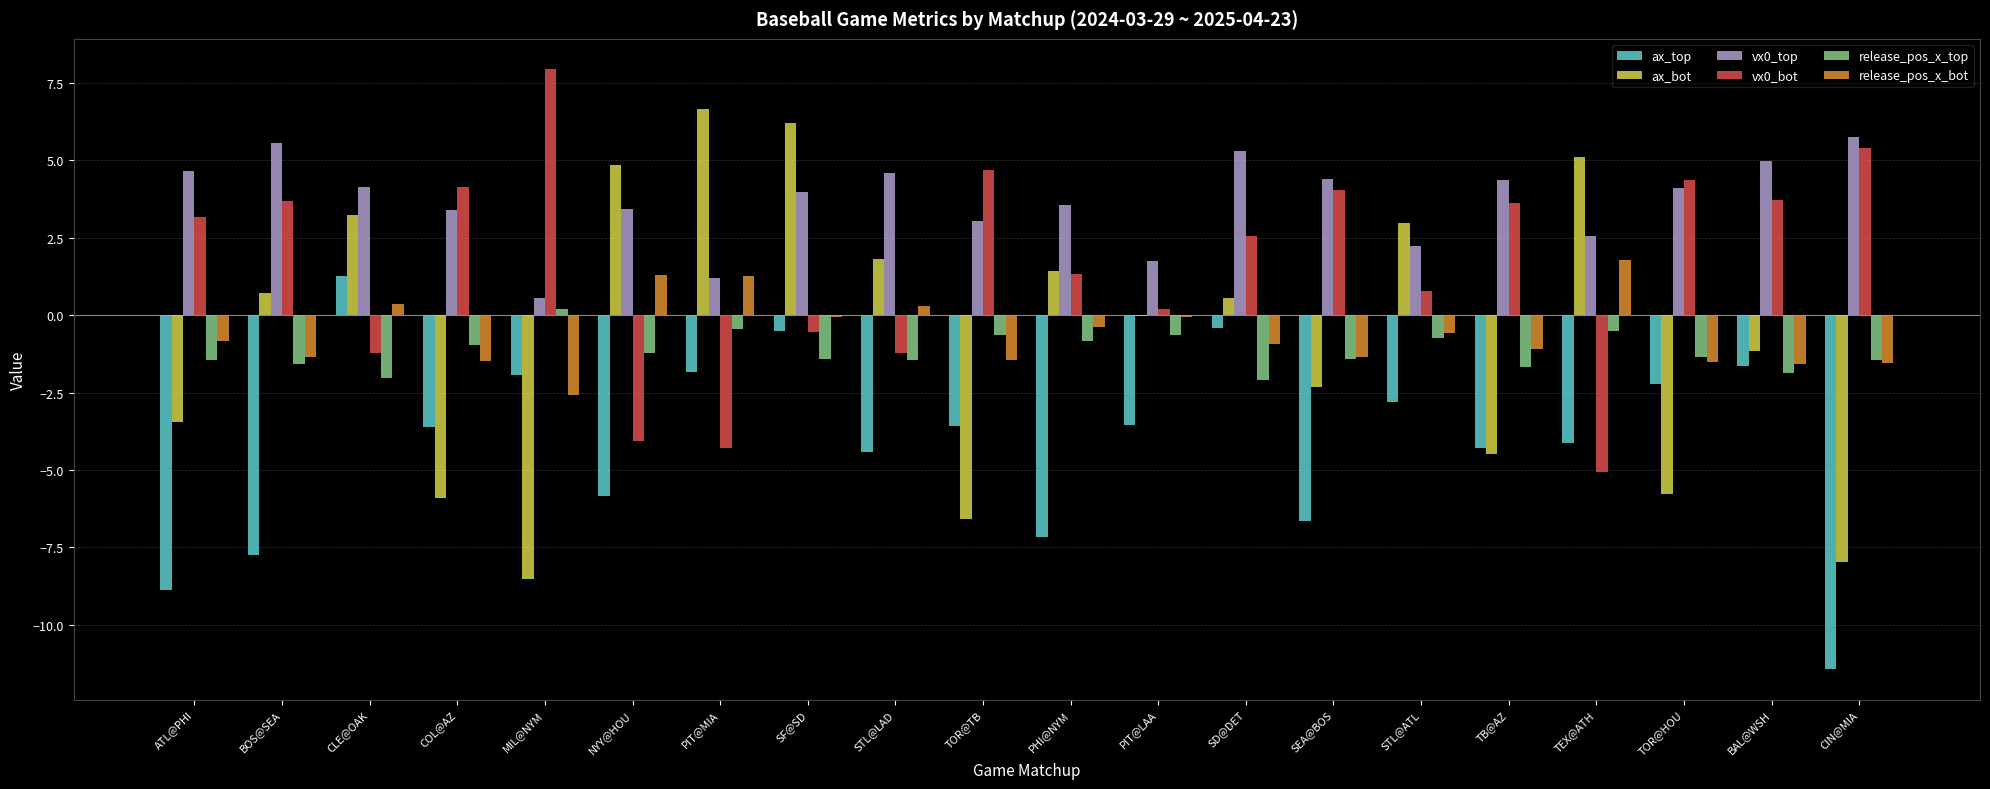

Which series changed the most between BOS@SEA and STL@ATL?

ax_top